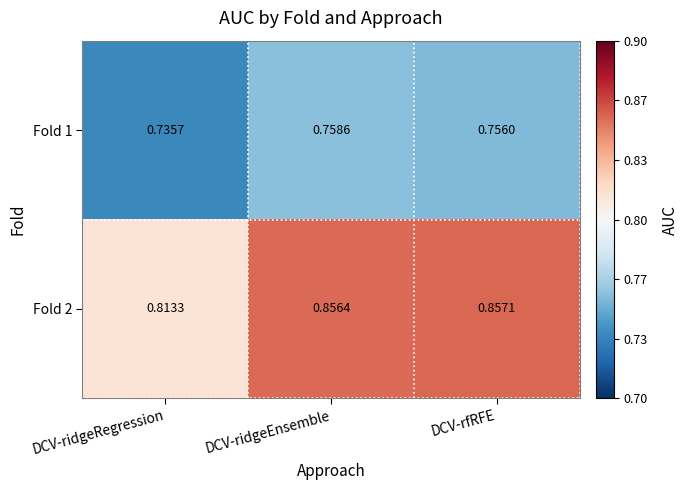

Is the value of Fold 2 at DCV-rfRFE greater than the value of Fold 1 at DCV-ridgeRegression?

Yes